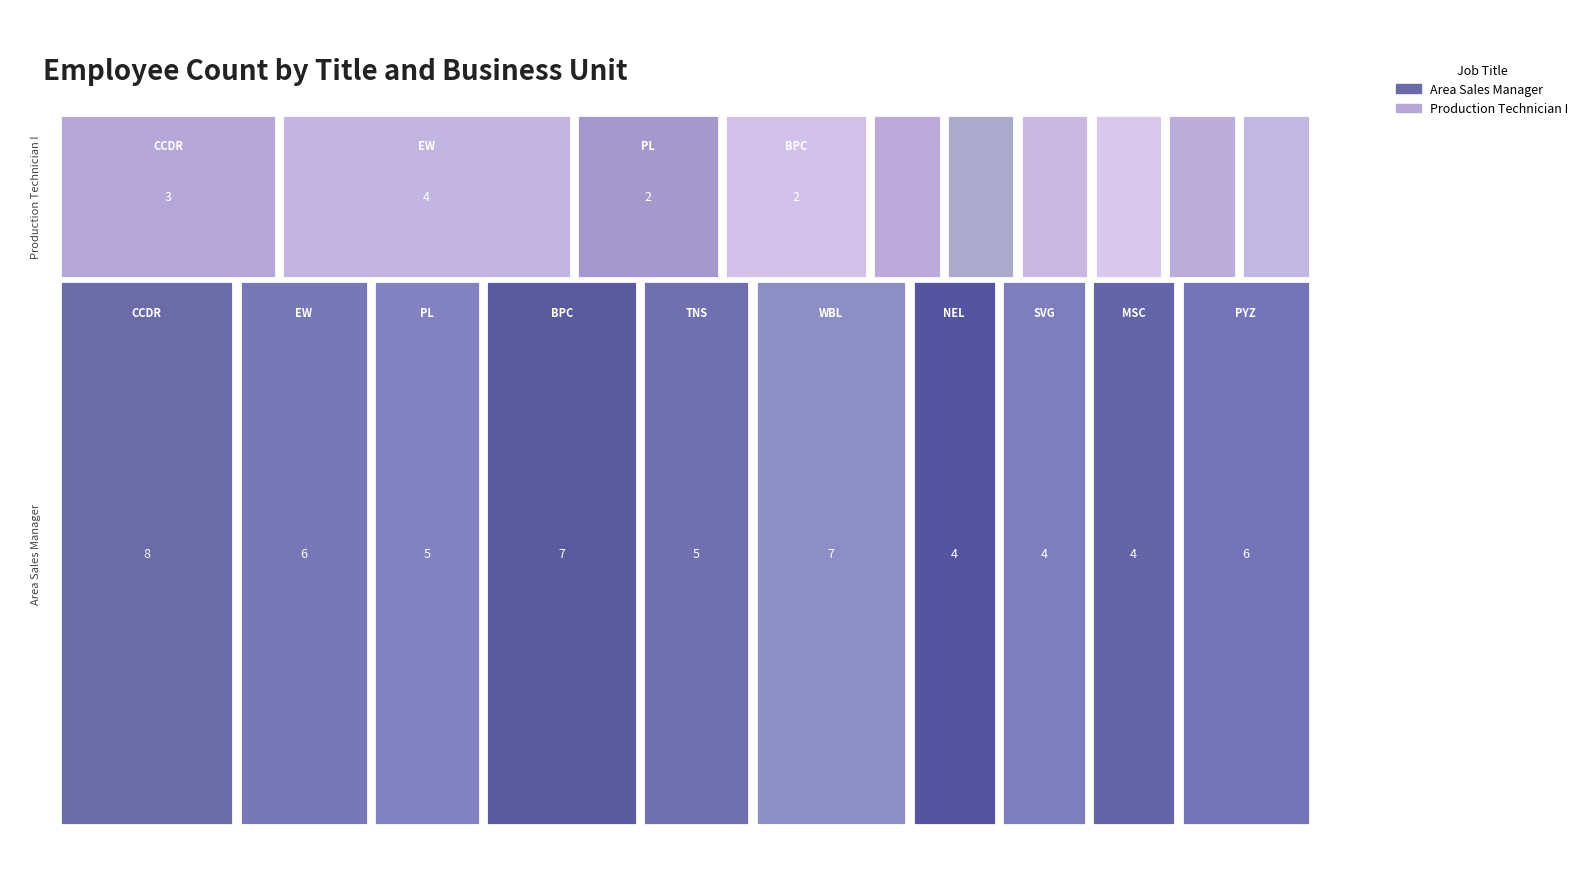

What value does the Production Technician I series have at NEL?

1